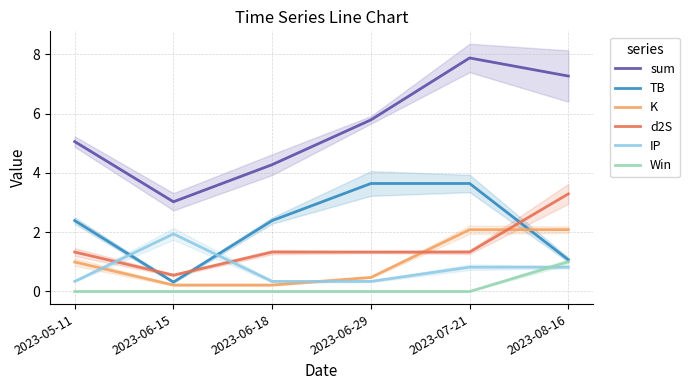

What is the maximum value for Win?

1.0